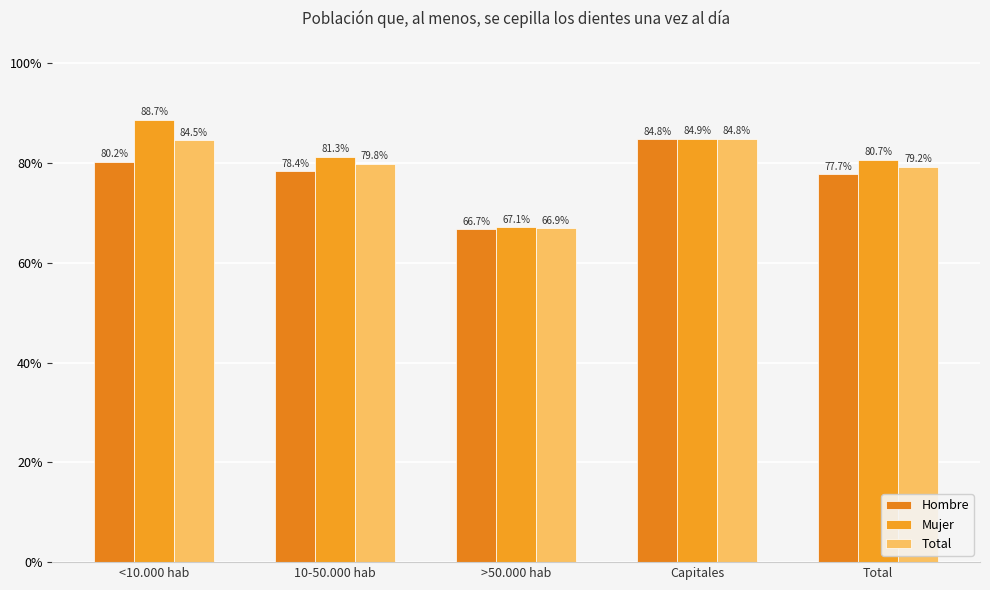

What are all the series names shown in the legend?

Hombre, Mujer, Total